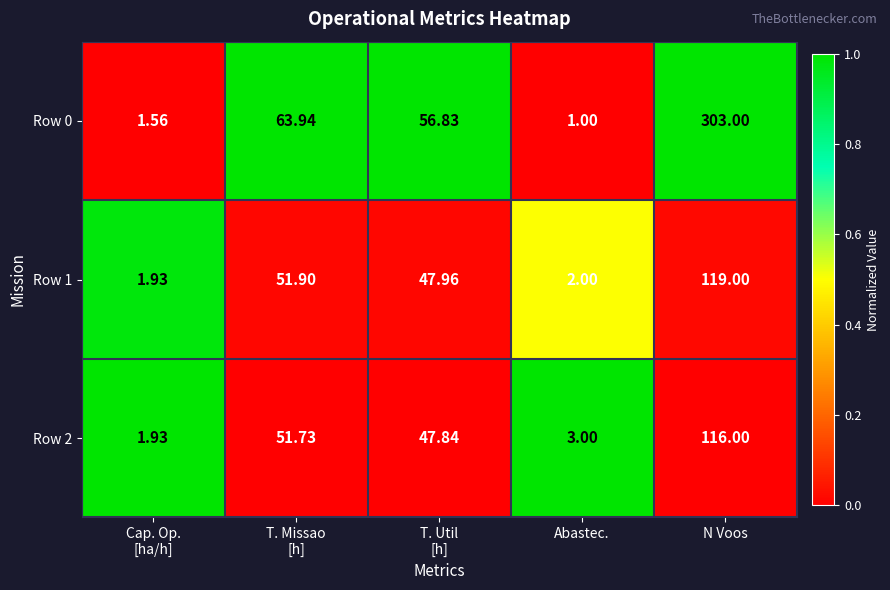

At which category is the sum across all series the highest?

N Voos